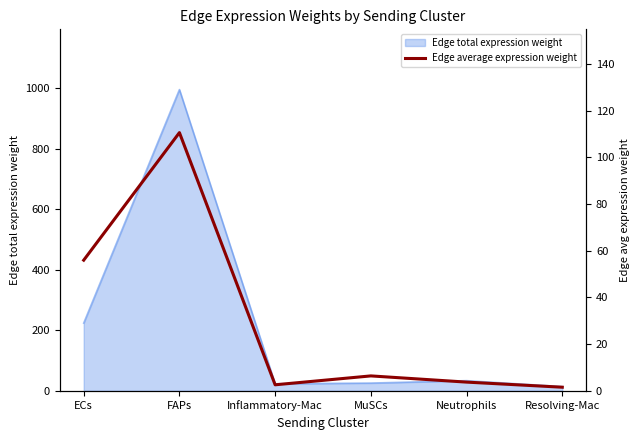

Rank the categories by value from highest to lowest.

FAPs, ECs, MuSCs, Neutrophils, Inflammatory-Mac, Resolving-Mac